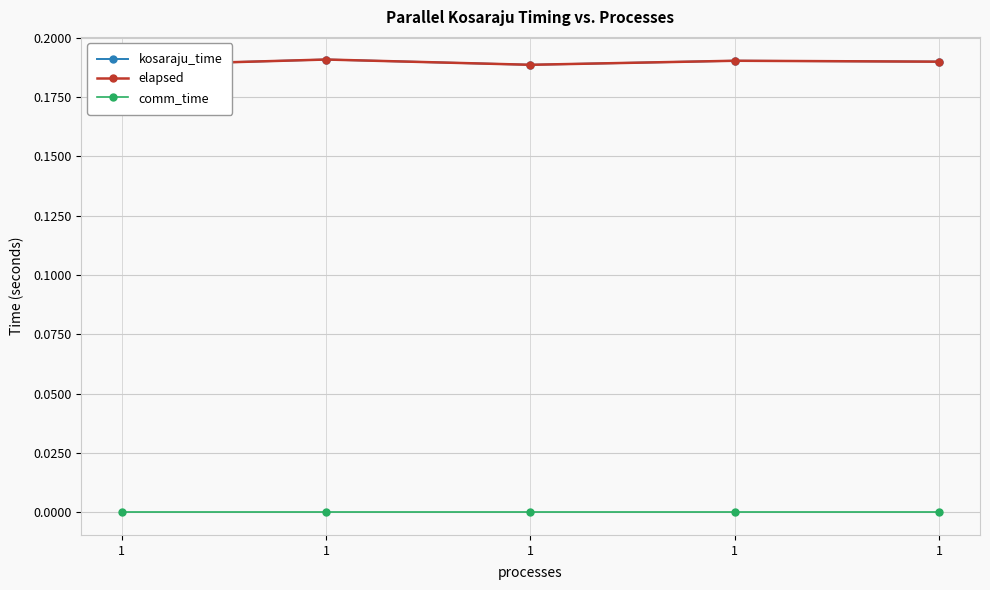

True or false: kosaraju_time and elapsed cross at least once.

False